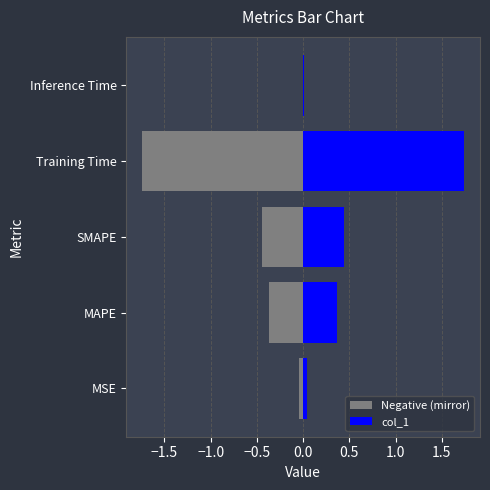

What are all the series names shown in the legend?

Negative (mirror), col_1